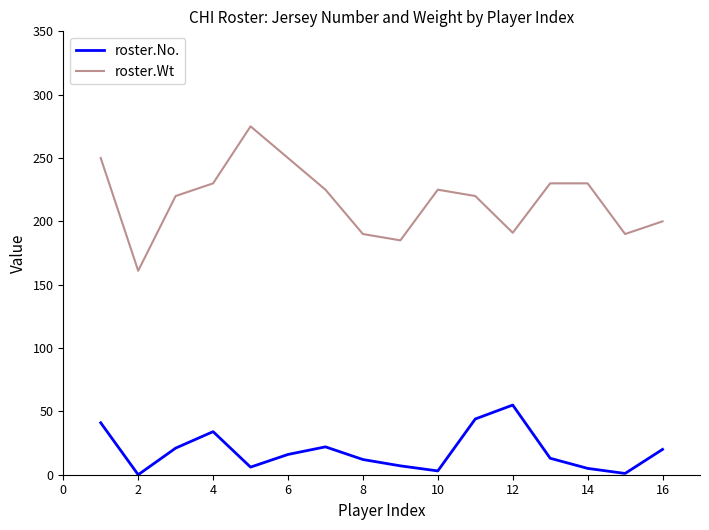

Which series has the widest spread of values?

roster.Wt